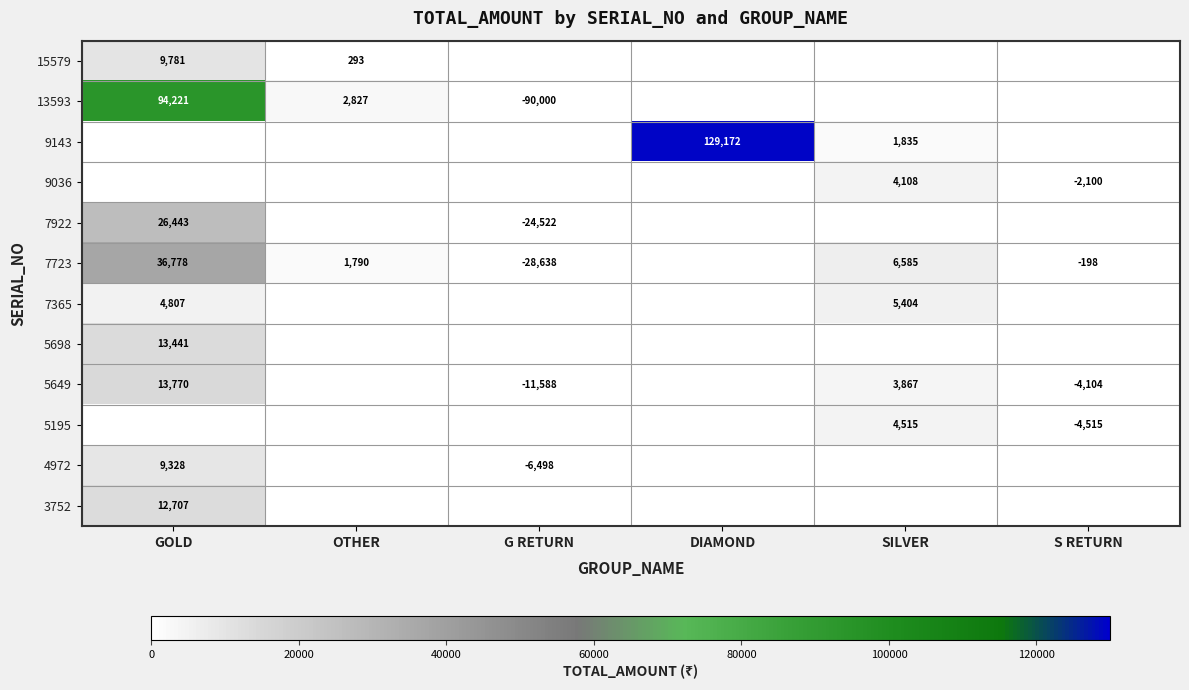

The value of 7723 at SILVER is 1349. True or false?

False